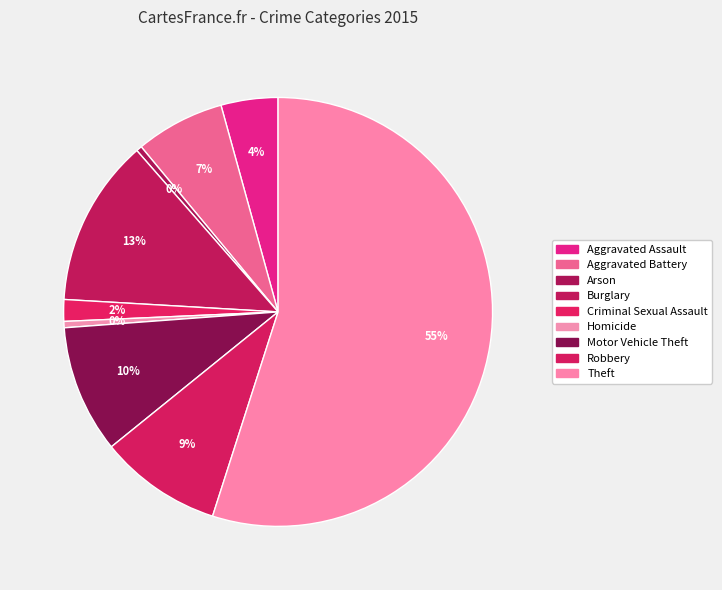

Approximately how many times larger is the value at Burglary compared to Aggravated Battery?

1.9